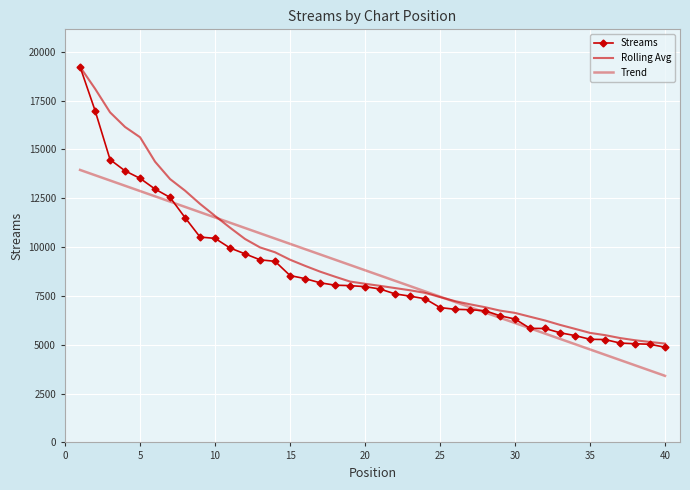

What is the difference between the maximum and second lowest values in the Rolling Avg series?

14082.4